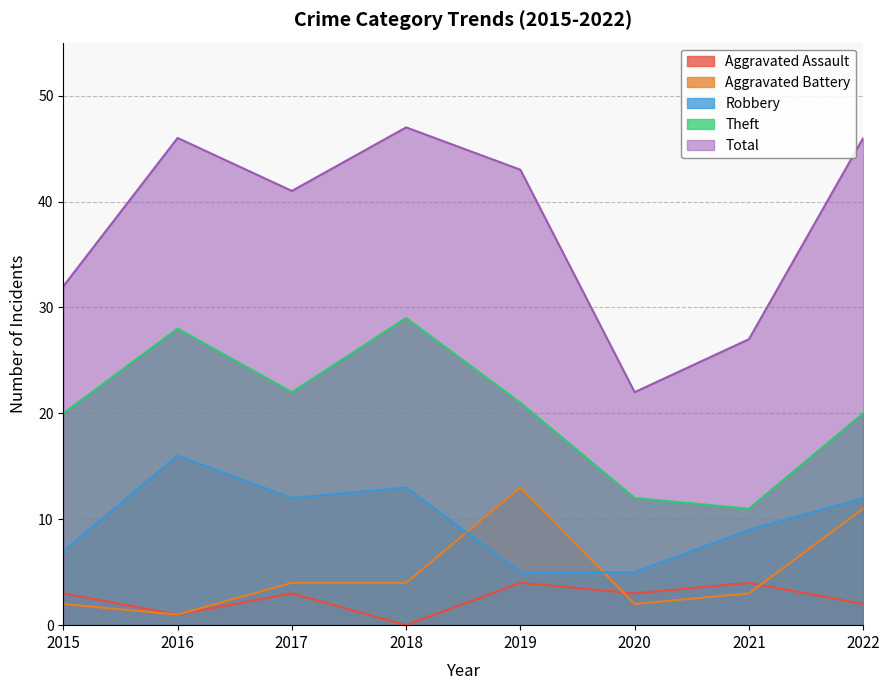

What is the value of the Theft point at the 1st from the left?

20